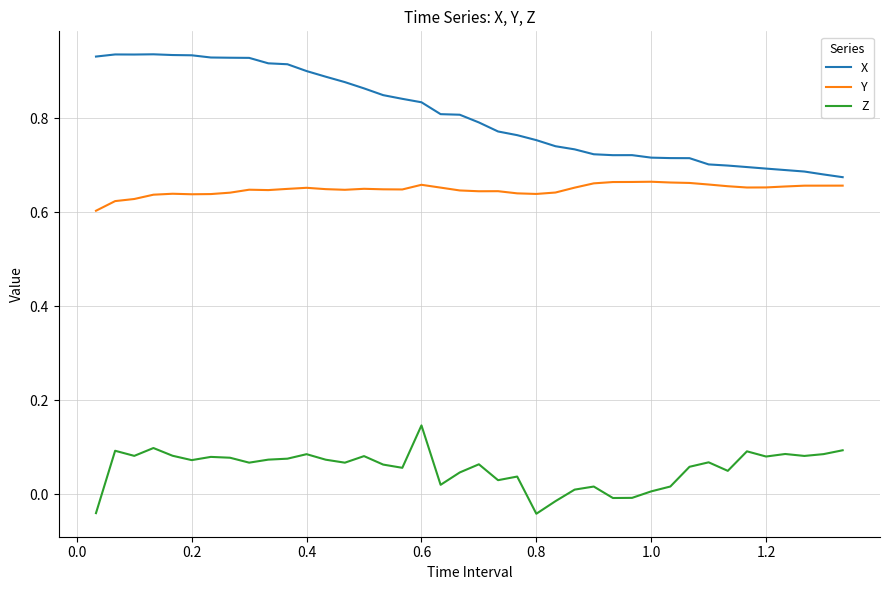

True or false: Z and X intersect in this chart.

False